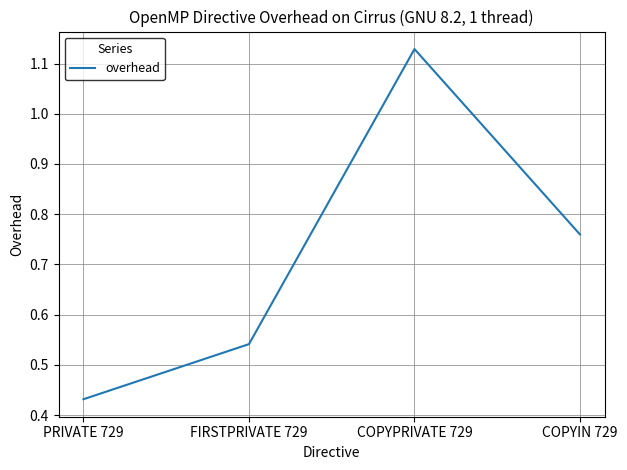

Which label corresponds to the largest value in the chart?

COPYPRIVATE 729